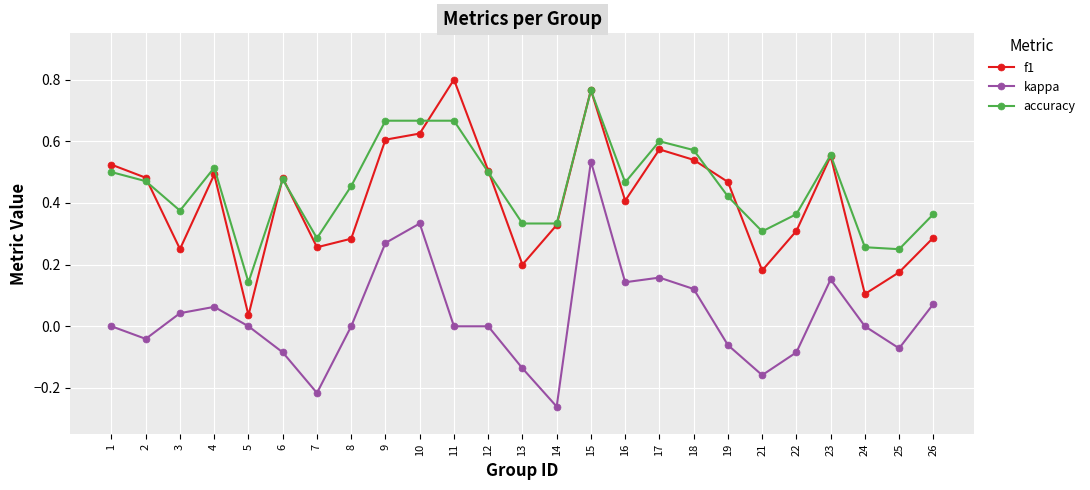

At which category does accuracy reach its first local valley?

3